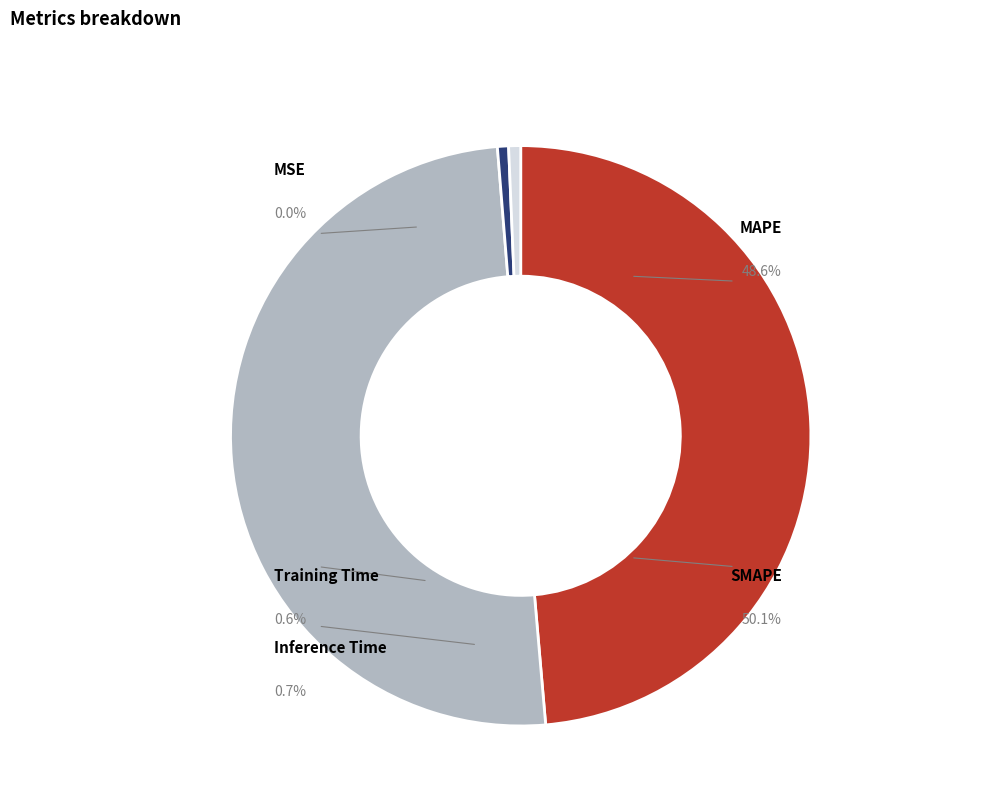

Which category has the biggest portion of the pie?

SMAPE